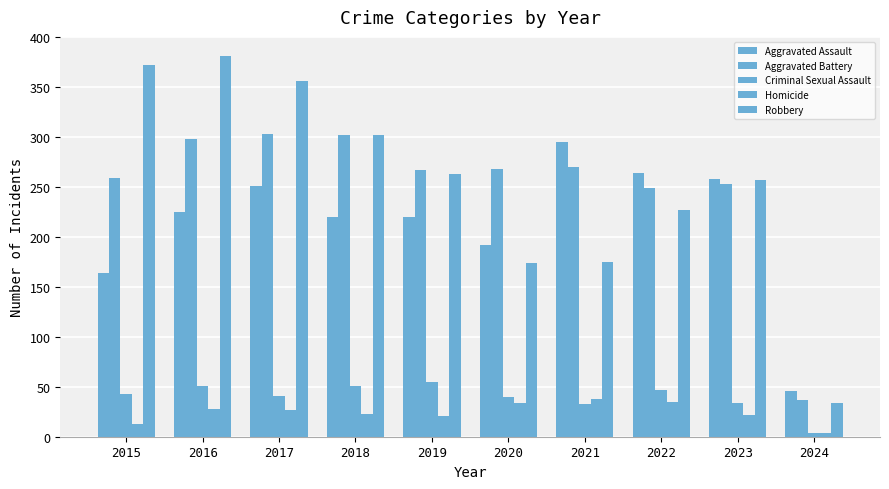

True or false: Criminal Sexual Assault has a value of 51 at 2016.

True